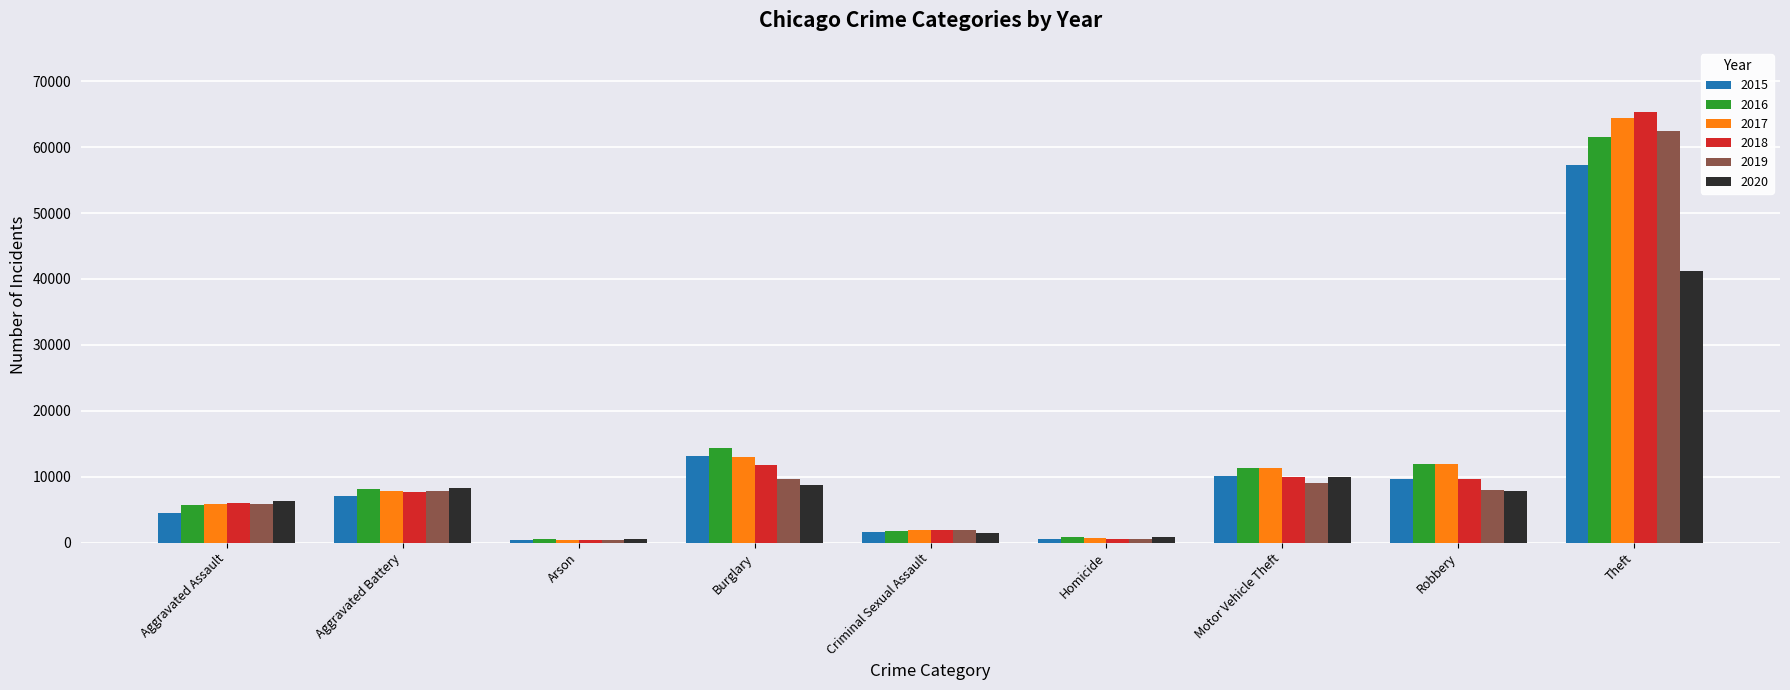

Where is 2020 nearest to the value 20938?

Motor Vehicle Theft